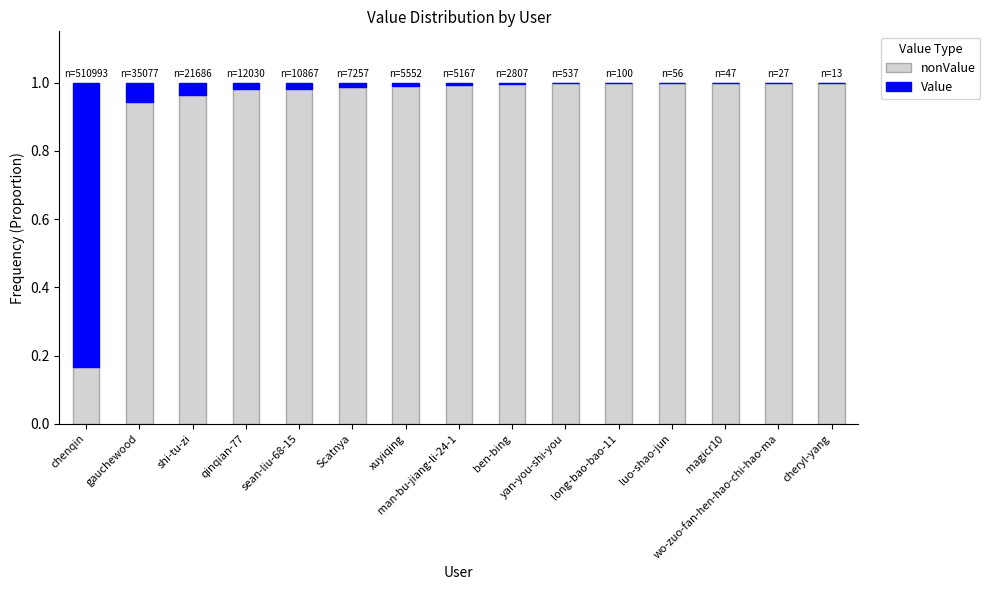

The Value series shows 0.0 at sean-liu-68-15. True or false?

True